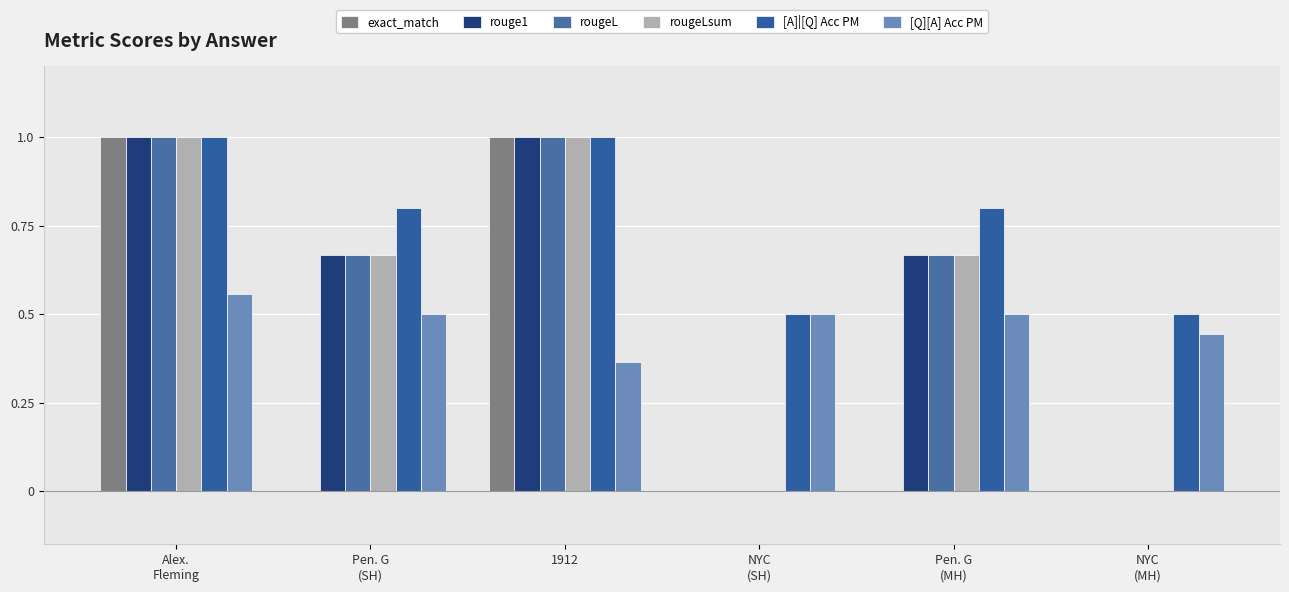

What is the sum of the rougeL values at NYC
(MH) and Pen. G
(MH)?

0.7